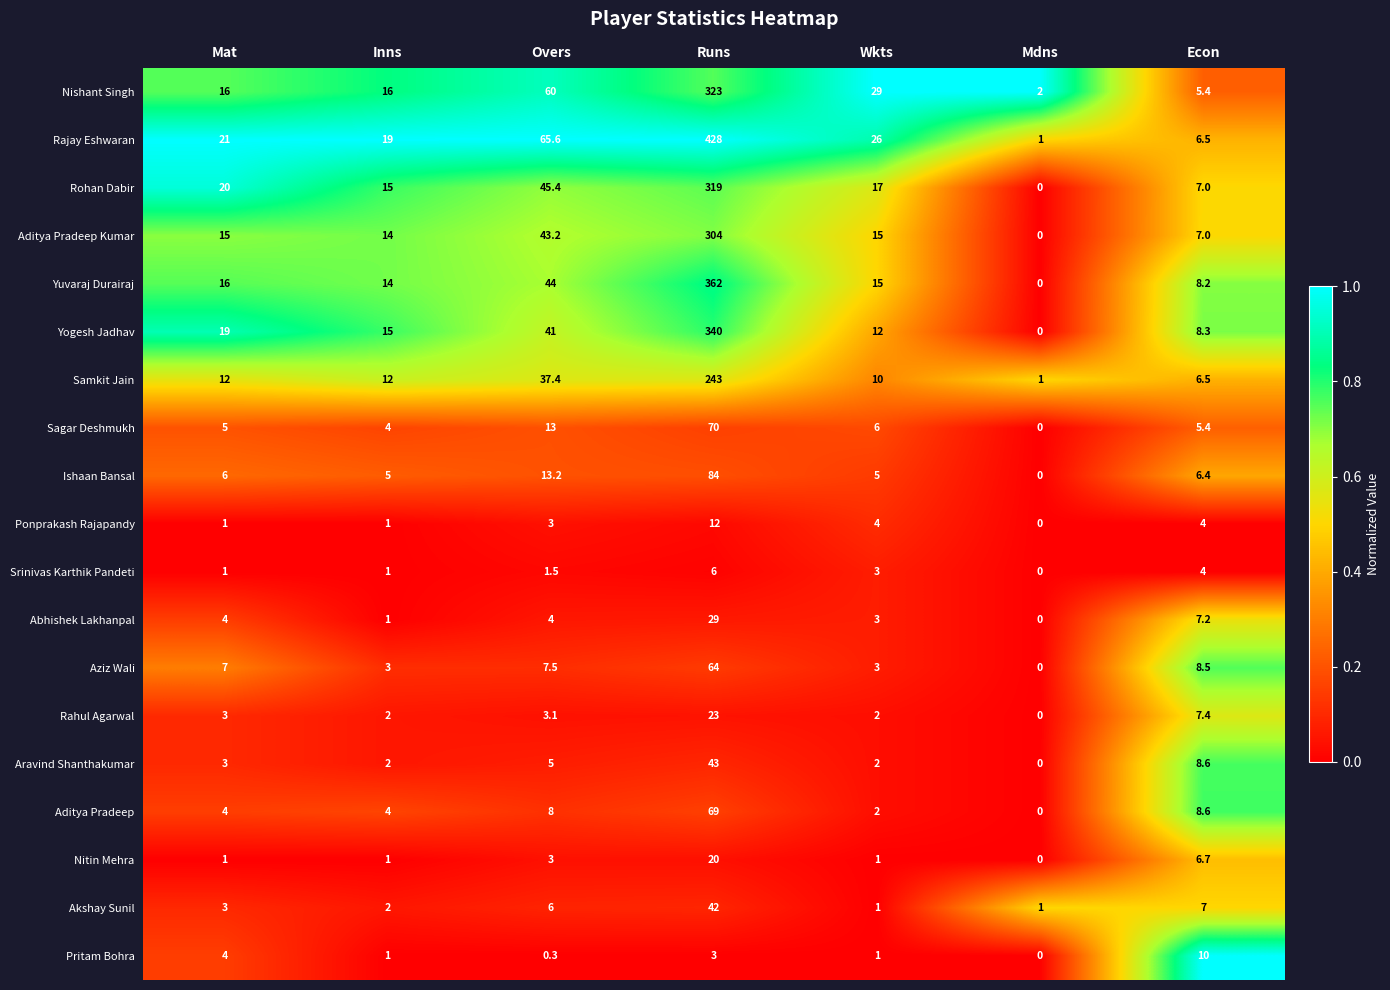

The value of Akshay Sunil at Overs is 6.0. True or false?

True